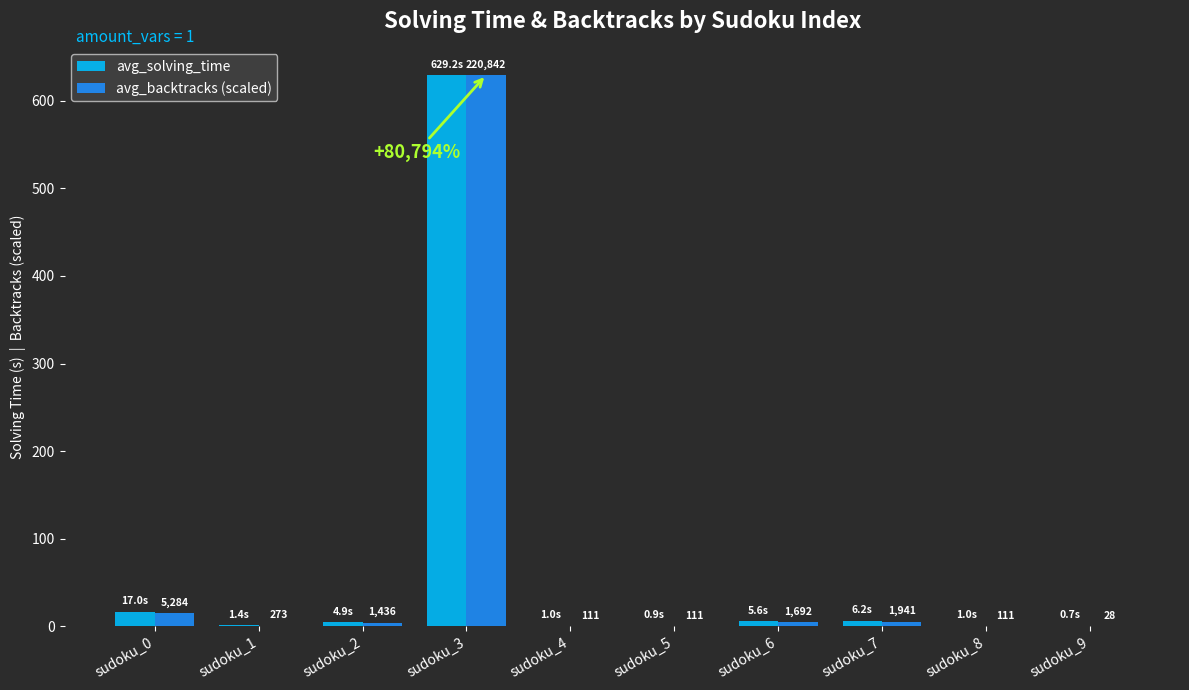

How many groups of bars are there?

10